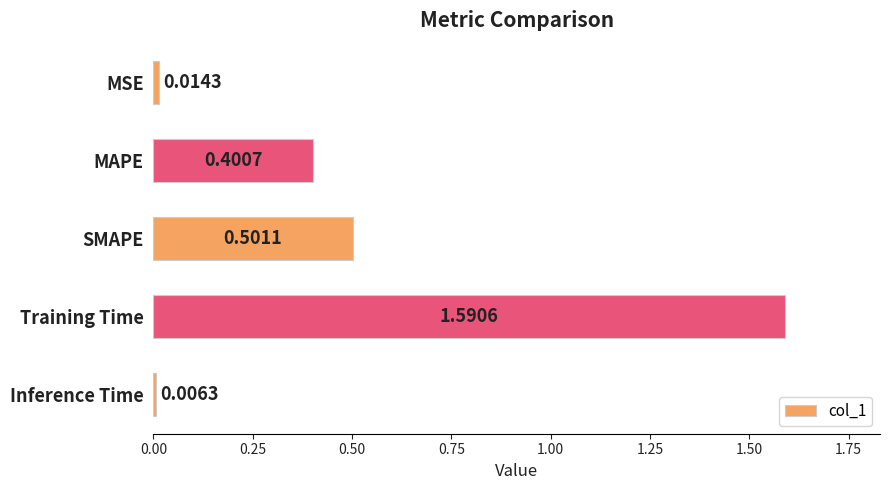

List the labels in order of value, largest first.

Training Time, SMAPE, MAPE, MSE, Inference Time